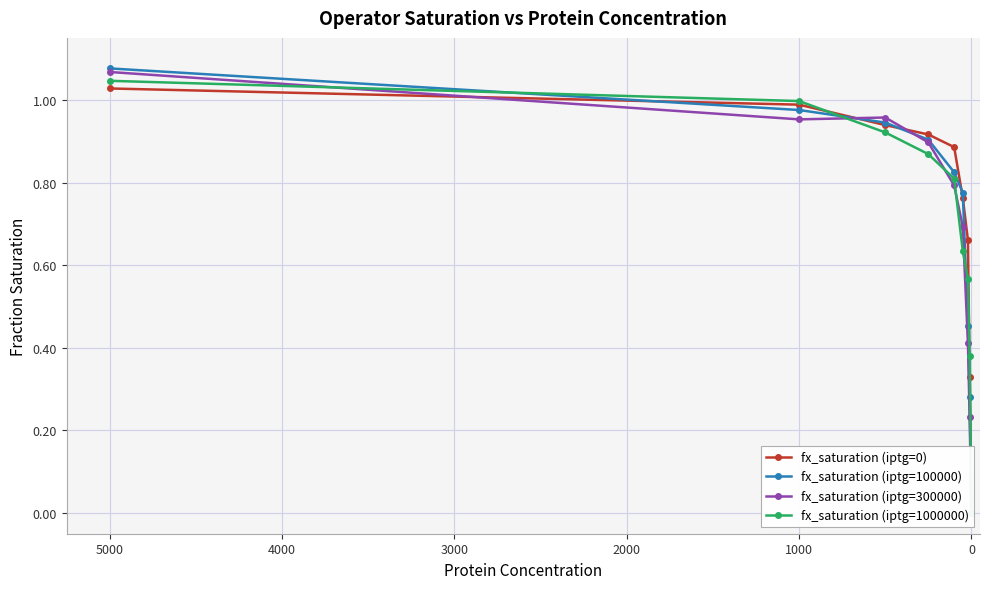

Is it true that fx_saturation (iptg=0) equals 1.4 at 1000?

False